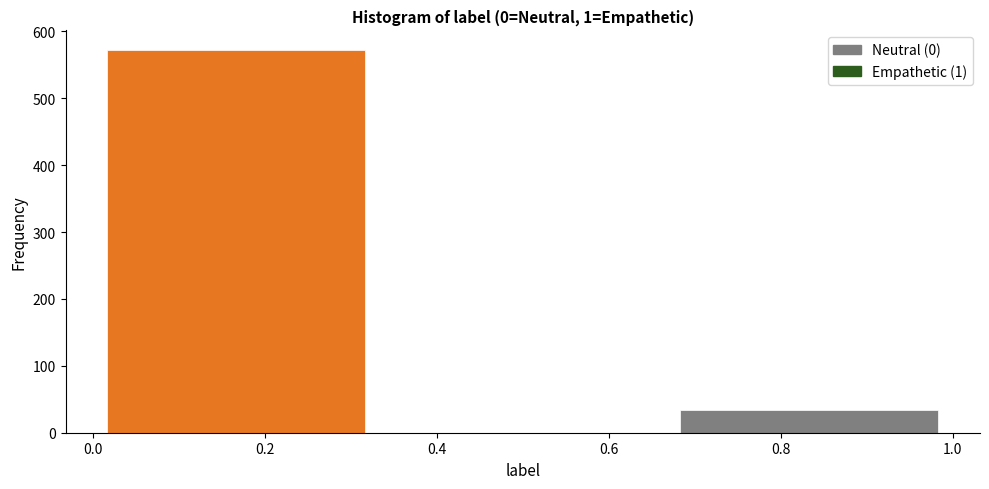

Over which range of the x-axis is the bar tallest?

0.00 to 0.34